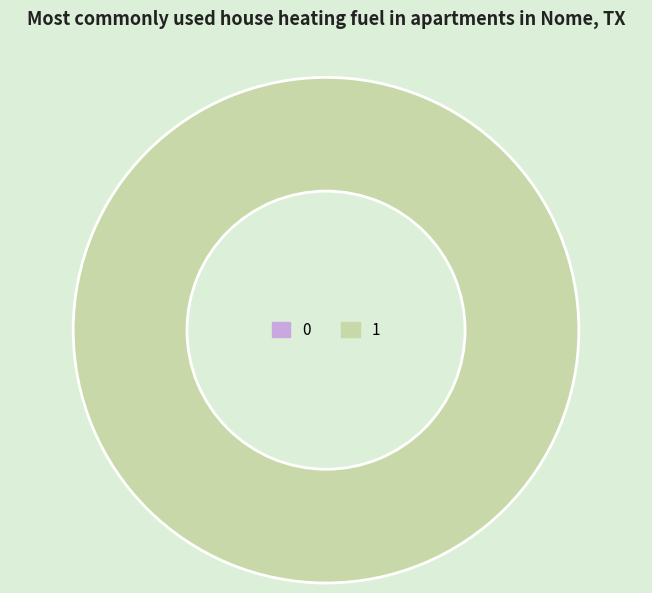

What percentage is the 1 slice, to the nearest percent?

100%